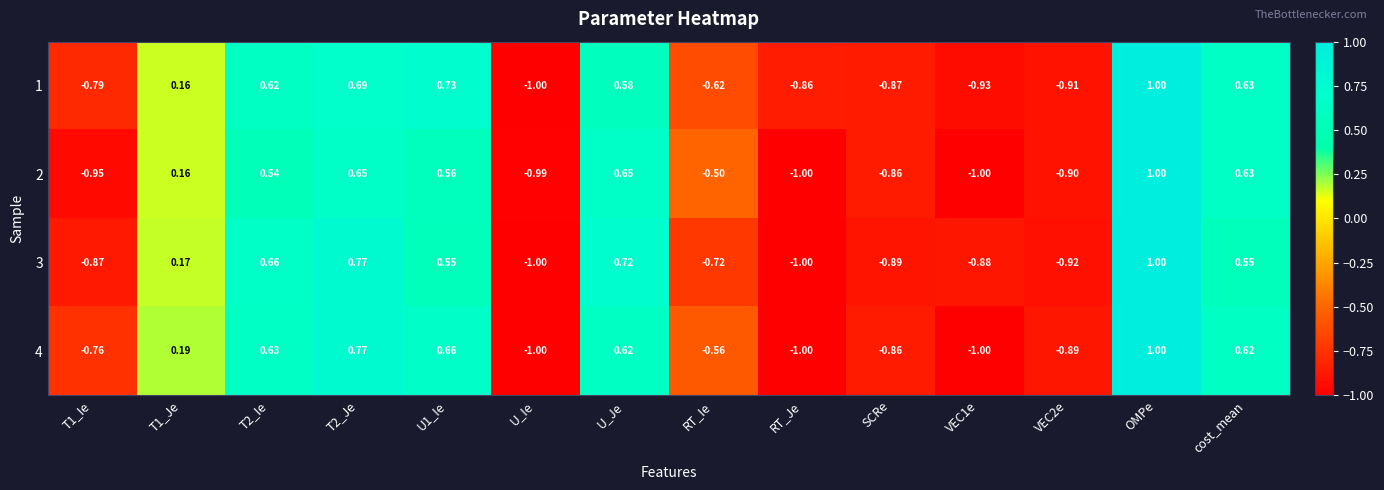

At how many categories does at least one series exceed 0?

7